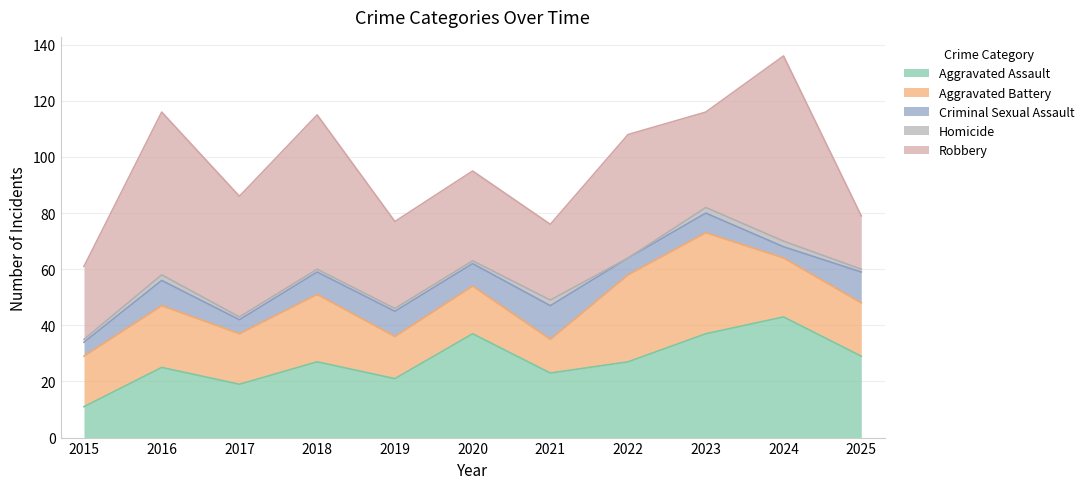

How many values in the Aggravated Assault series exceed 27?

4